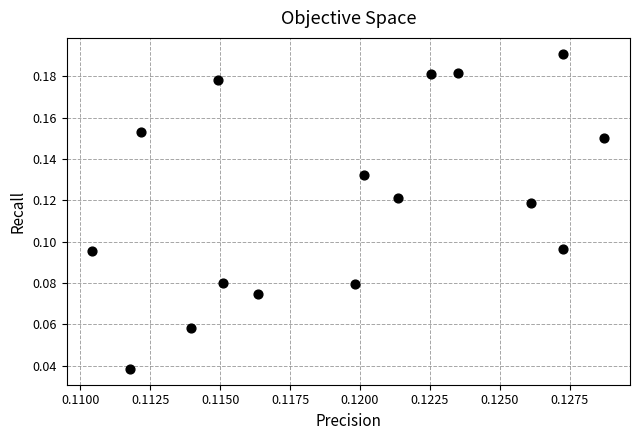

How many data points are displayed?

16